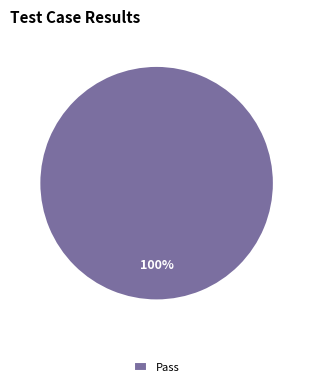

True or false: Pass accounts for 100% of the total.

True